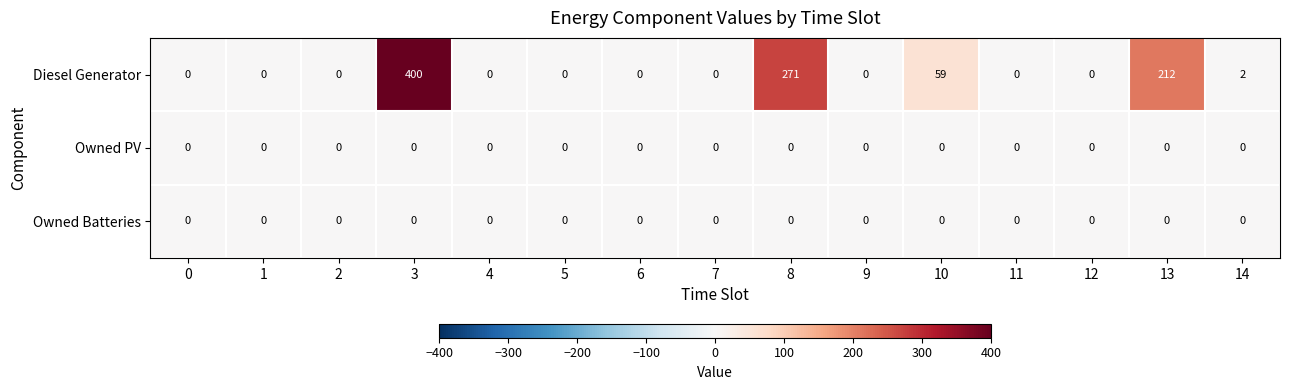

What is the greatest value displayed?

400